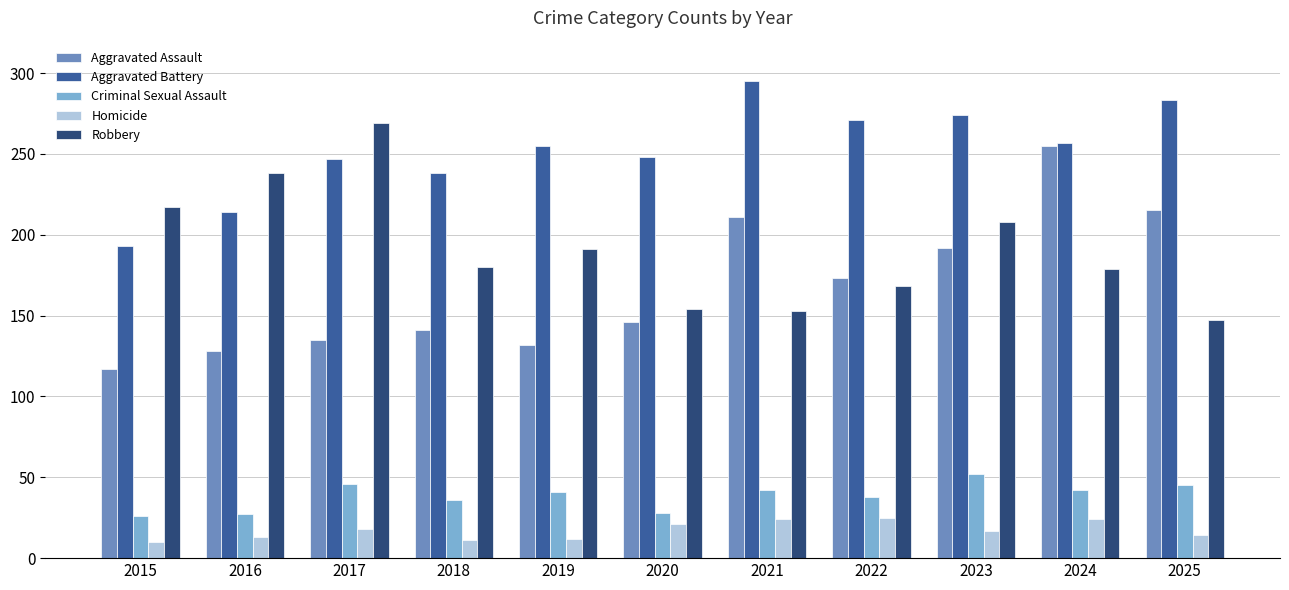

Between 2021 and 2023, which series saw the biggest shift?

Robbery